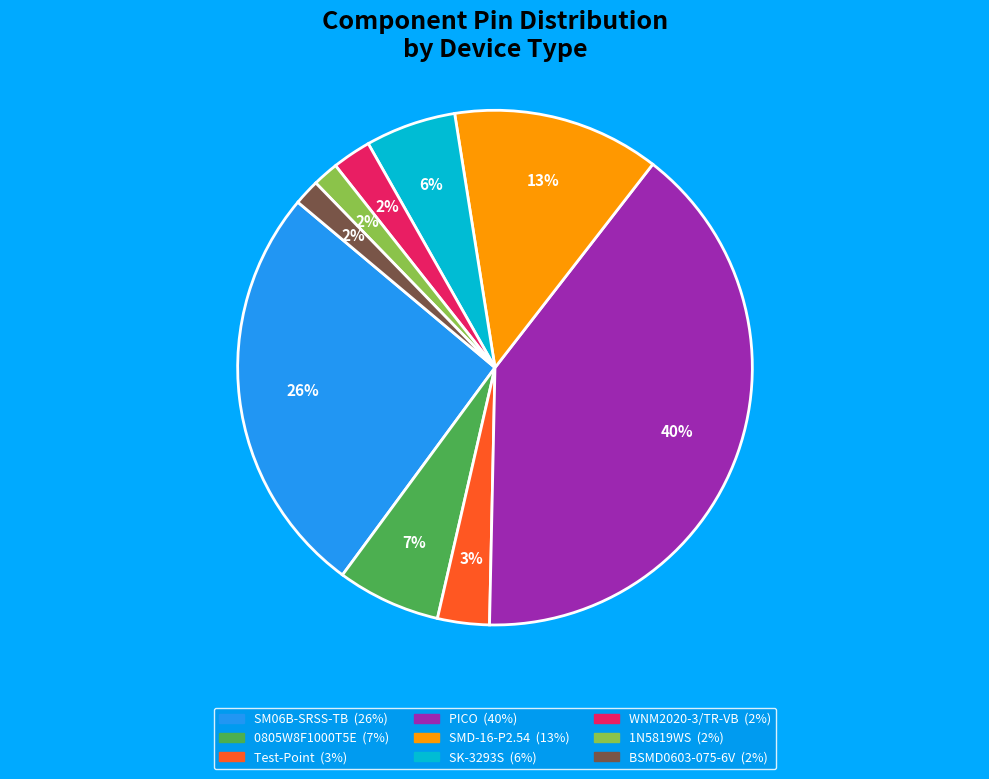

Is there a majority slice in this chart?

No